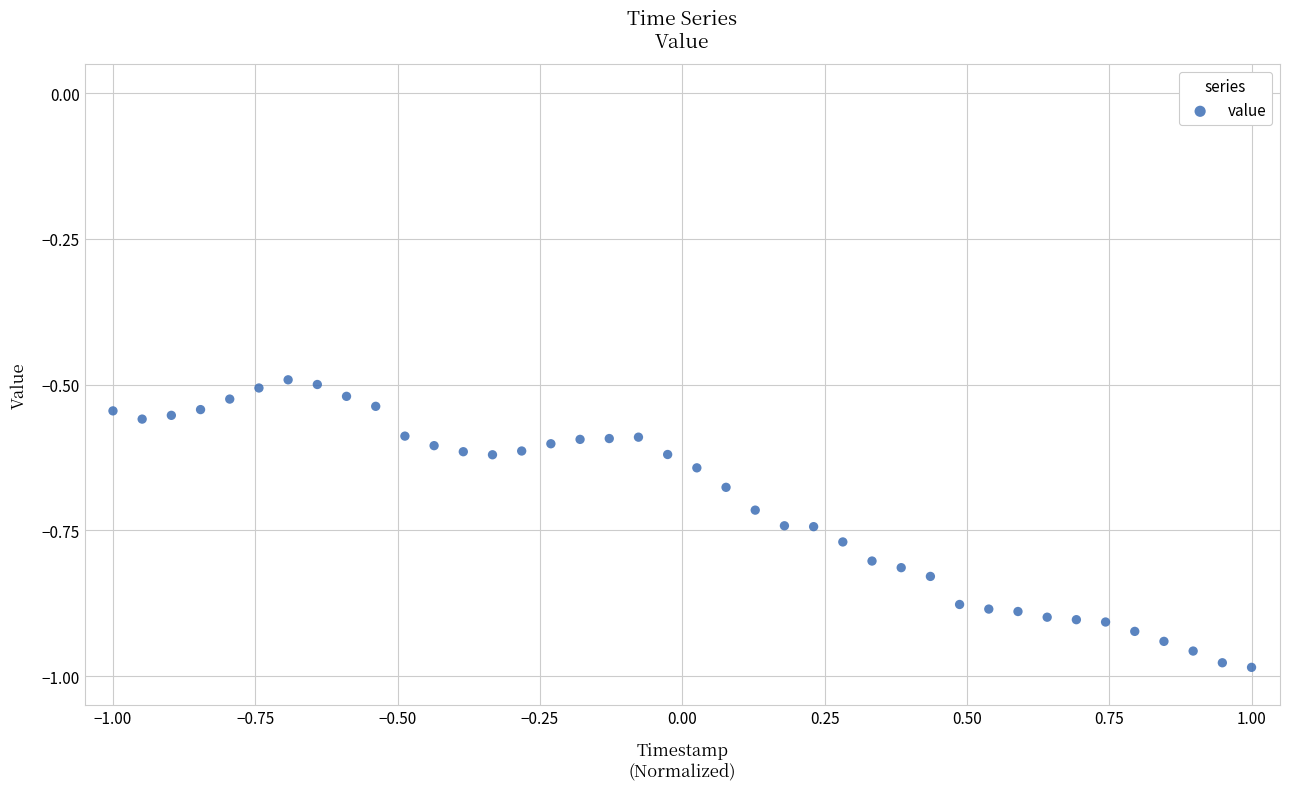

What is the range of Y values (max minus min)?

0.5